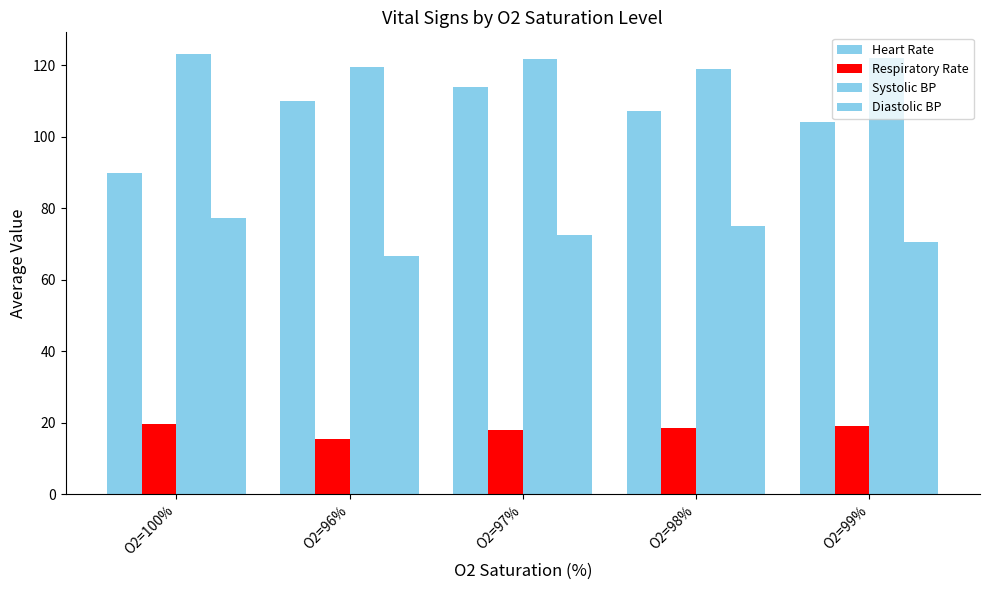

What is the label of the 1st bar from the left?

O2=100%